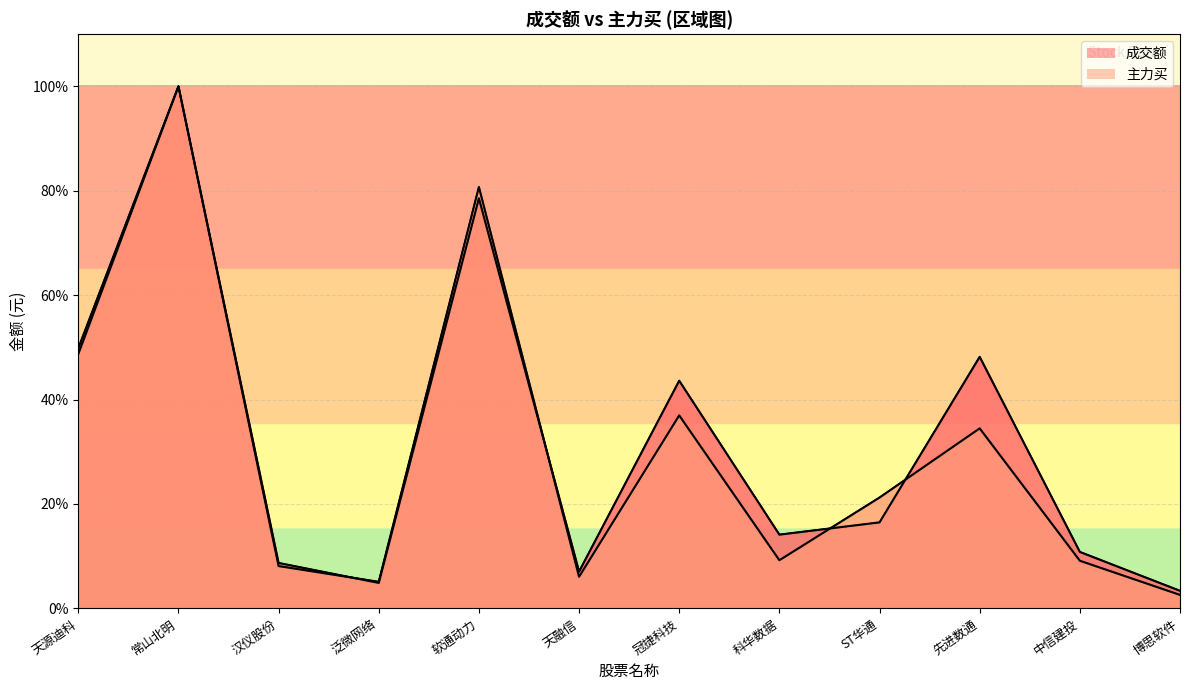

Which series has the widest spread of values?

主力买